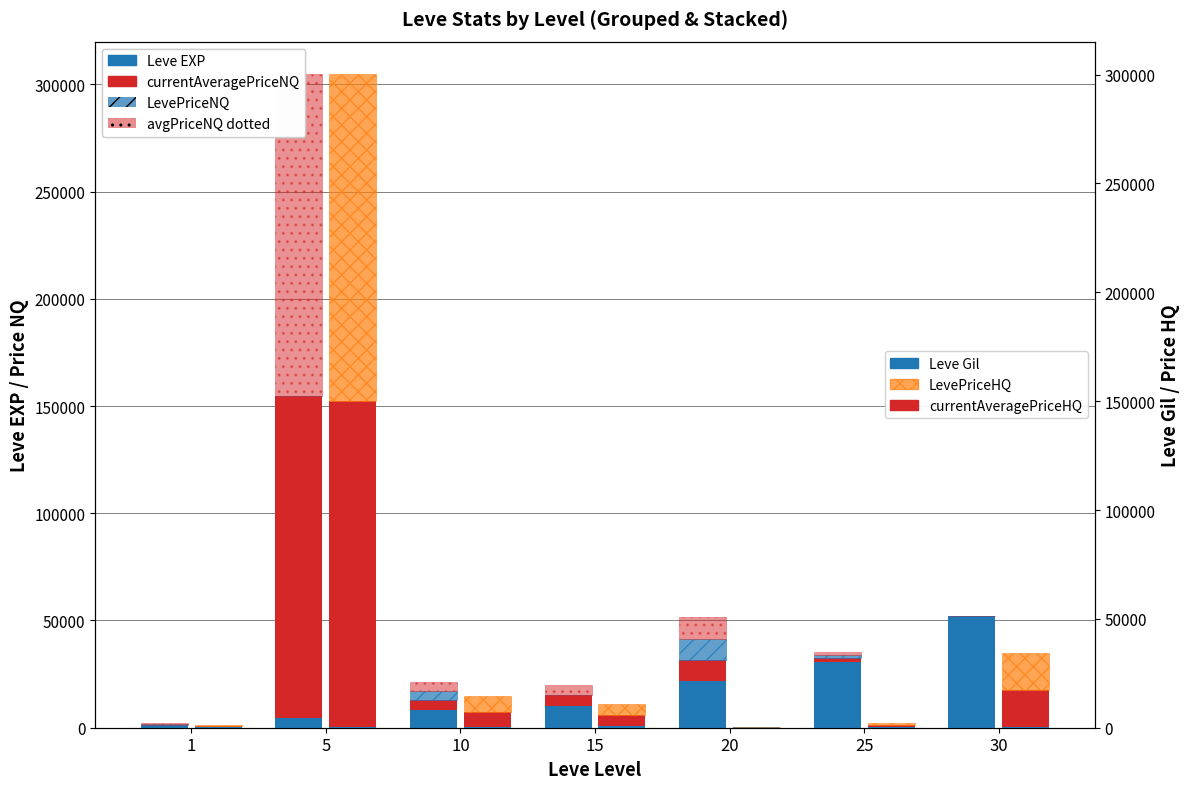

Where does the LevePriceNQ series first go above 500?

10